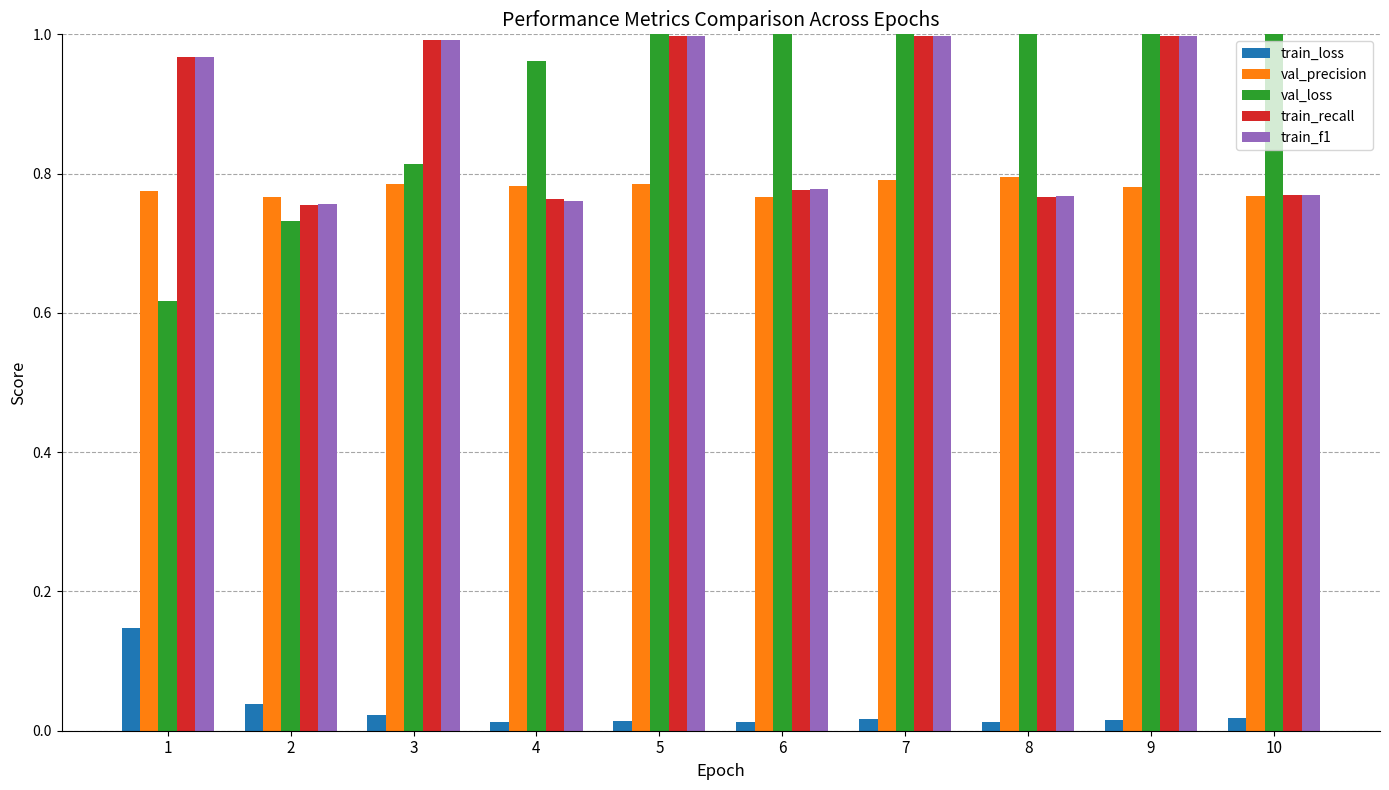

Is the value of train_loss at 10 greater than the value of val_loss at 6?

No